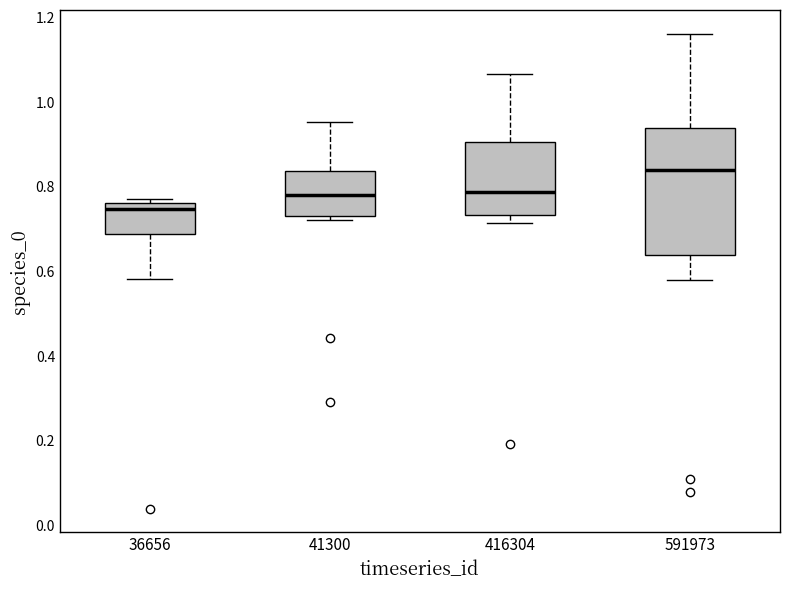

Reading left to right, read every box against the y-axis: the position of its median line, the range the box covers, and the ends of its whiskers. The values are not printed on the chart, so give them approximately, as read against the axis.

36656: median 0.74, box 0.68 to 0.76, whiskers 0.58 to 0.78
41300: median 0.78, box 0.74 to 0.84, whiskers 0.72 to 0.96
416304: median 0.78, box 0.74 to 0.90, whiskers 0.72 to 1.06
591973: median 0.84, box 0.64 to 0.94, whiskers 0.58 to 1.16